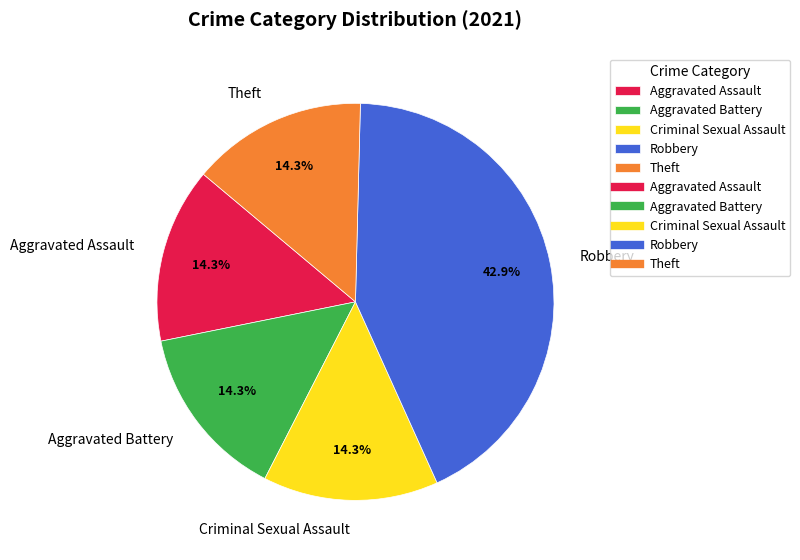

What percentage is the Criminal Sexual Assault slice, to the nearest percent?

14%